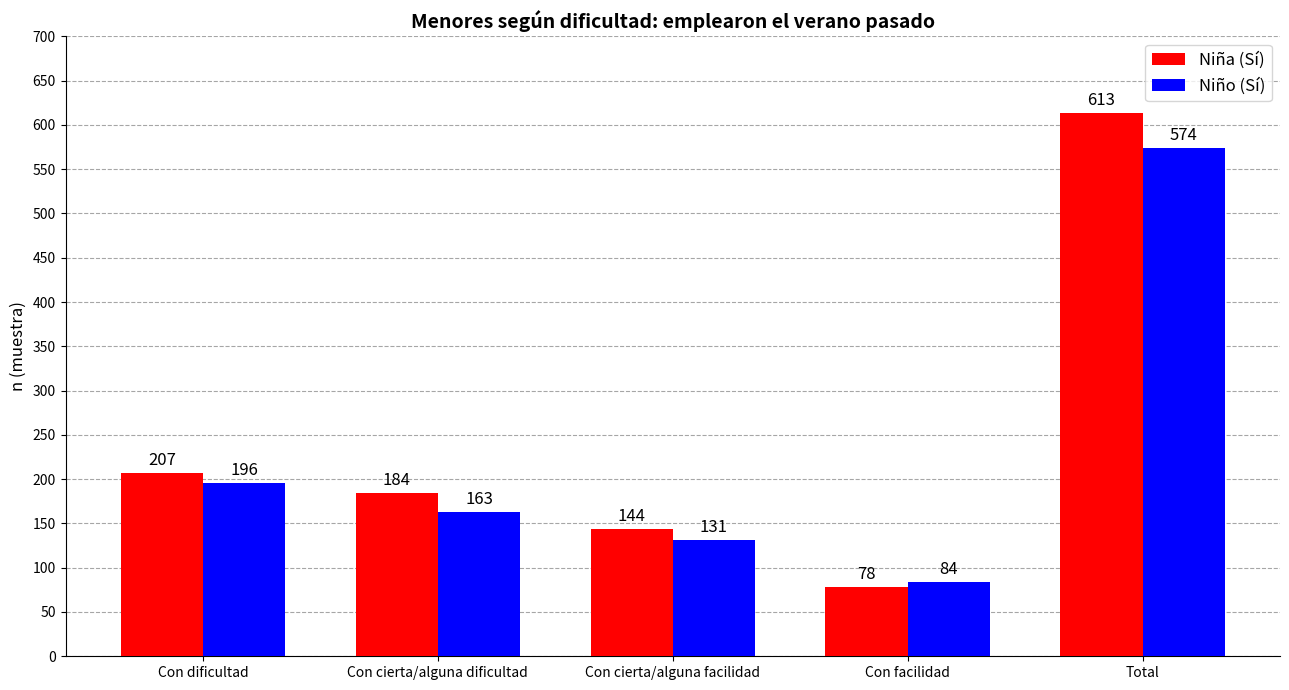

What is the difference between the maximum and minimum values in the Niño (Sí) series?

490